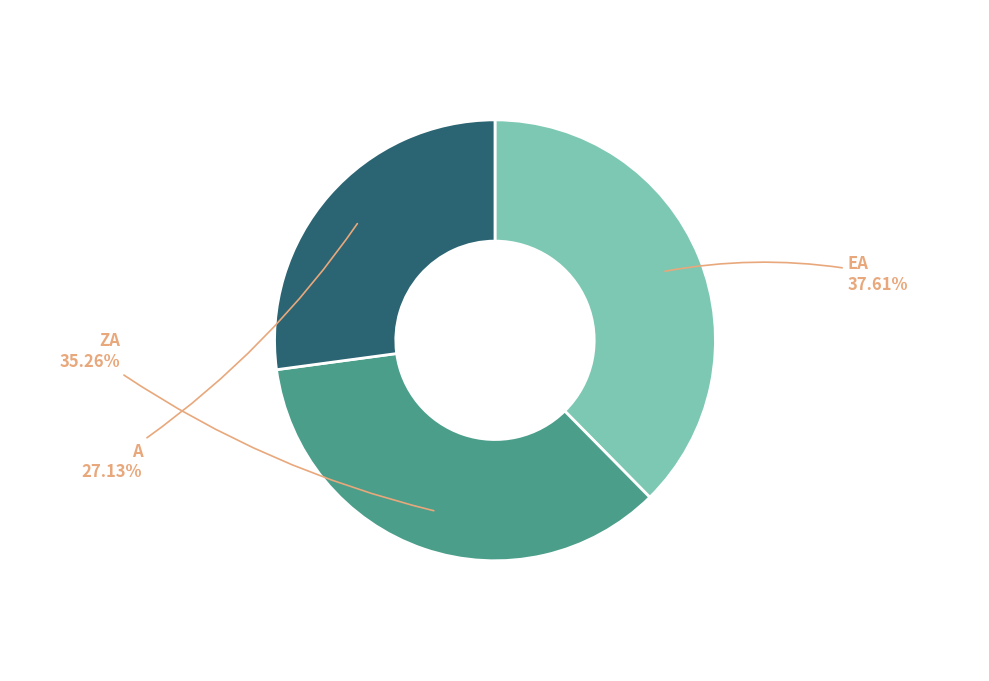

To the nearest percent, what is the average slice percentage?

33%